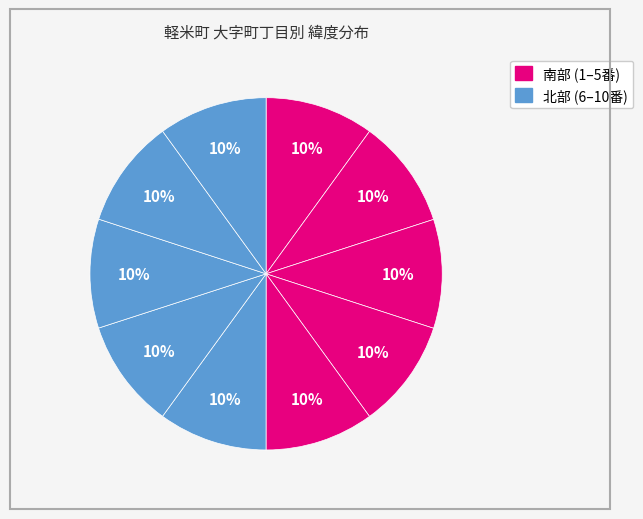

How many slices are in this pie chart?

10